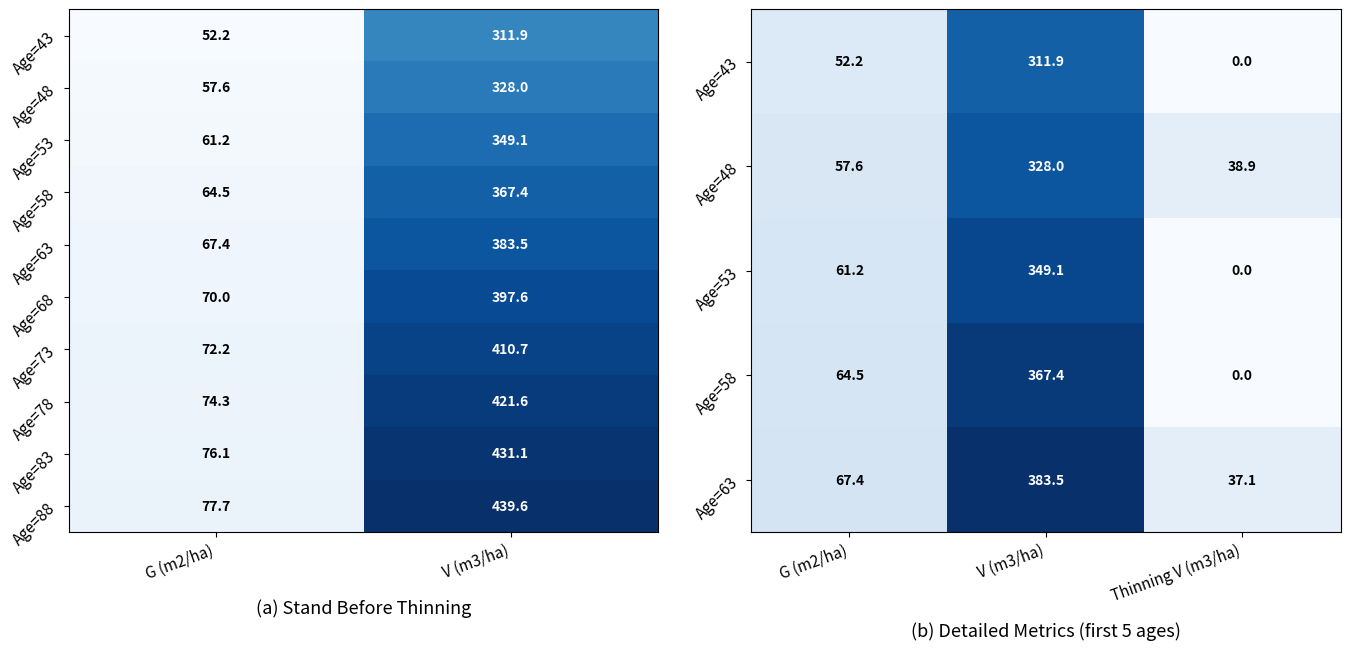

Which series changed the most between G (m2/ha) and Thinning V (m3/ha)?

Age=58